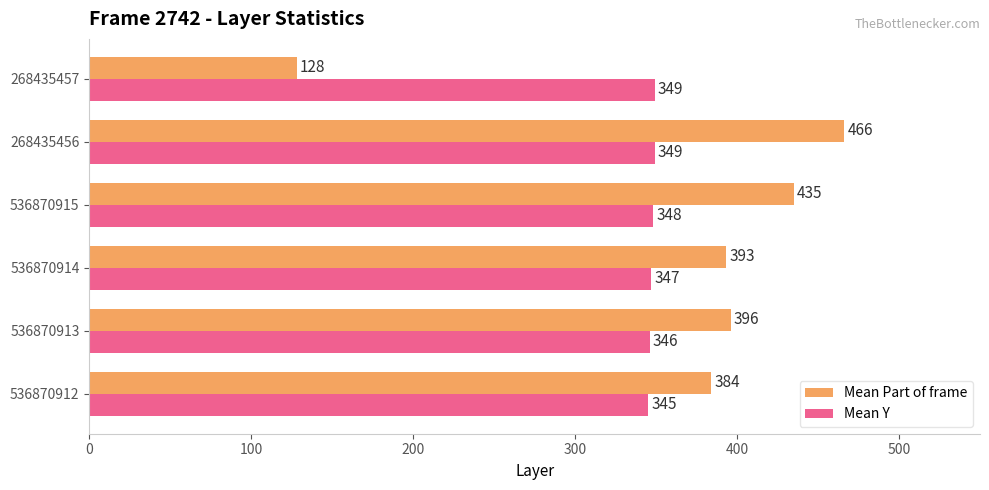

What is the smallest value displayed?

128